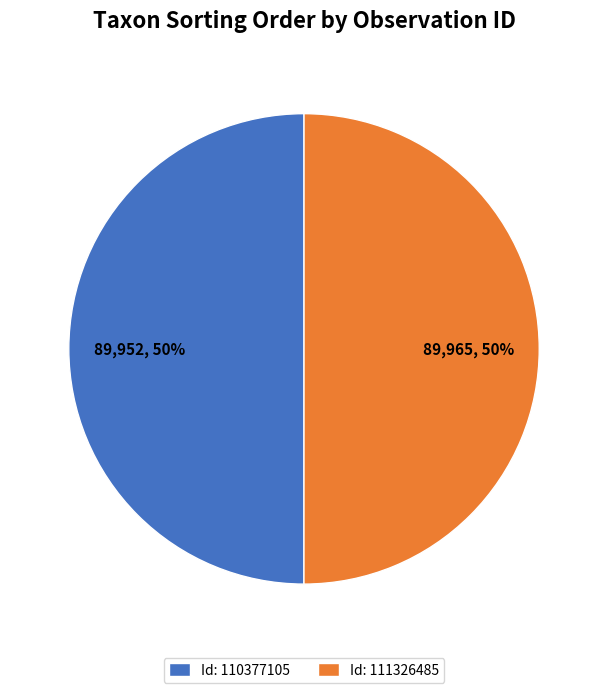

What percentage is the Id: 111326485 slice, to the nearest percent?

50%